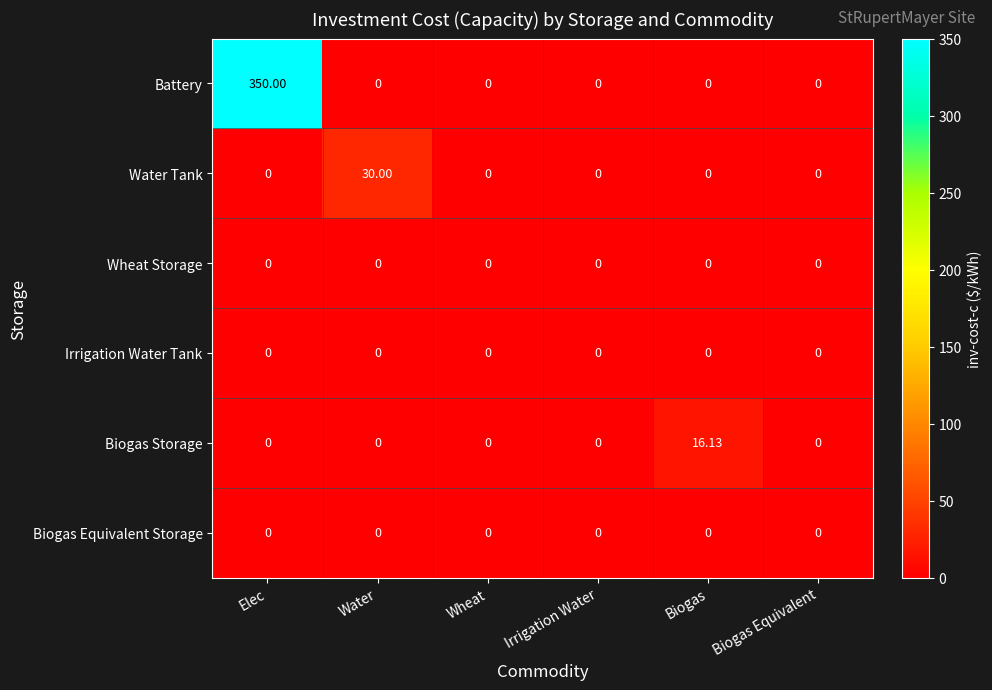

Which series has the largest range (max minus min)?

Battery